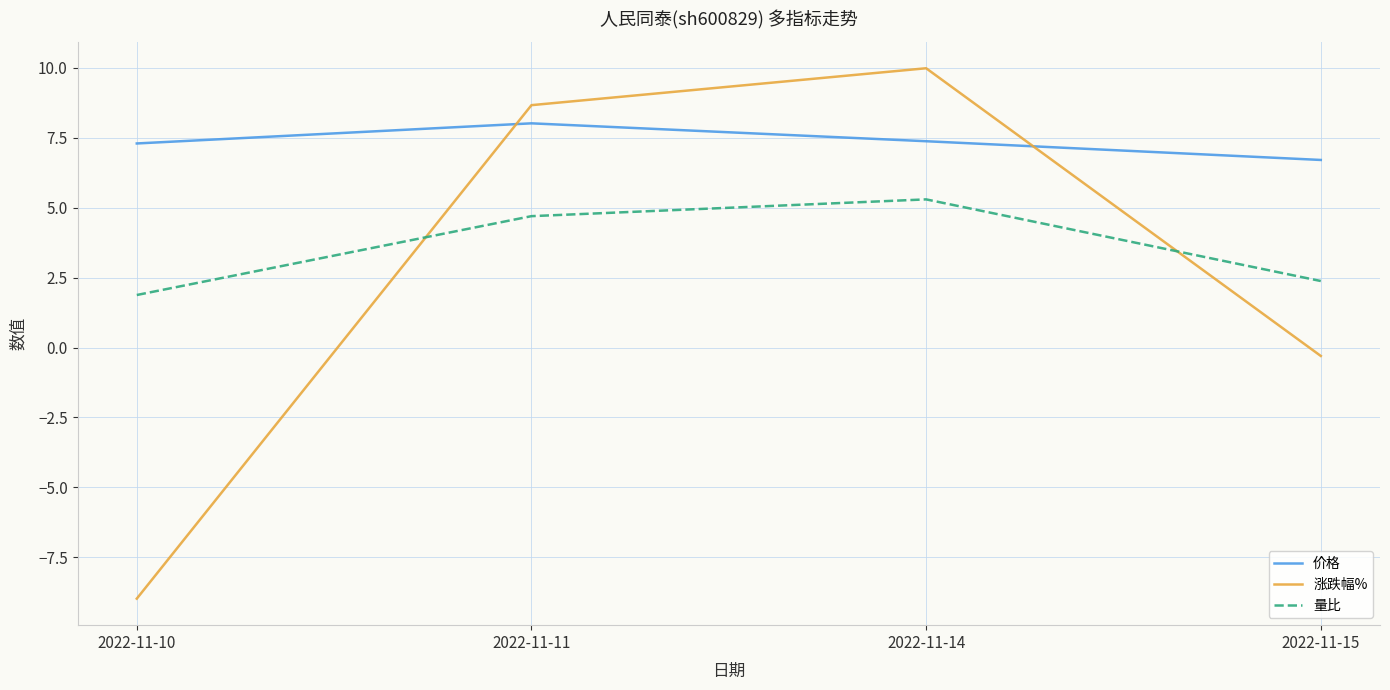

The 量比 series shows 1.9 at 2022-11-10. True or false?

True